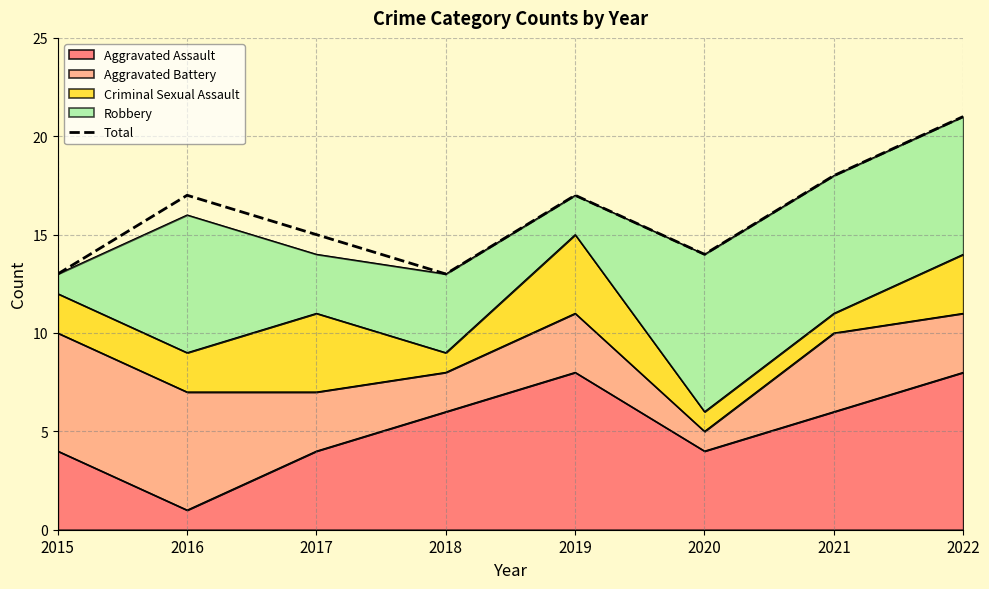

What is the value of the 2nd point from the left?

17